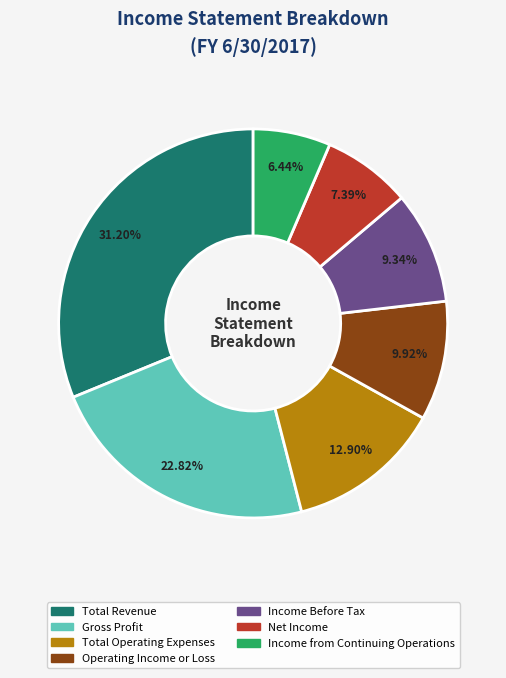

Is there any slice that represents more than half of the pie?

No